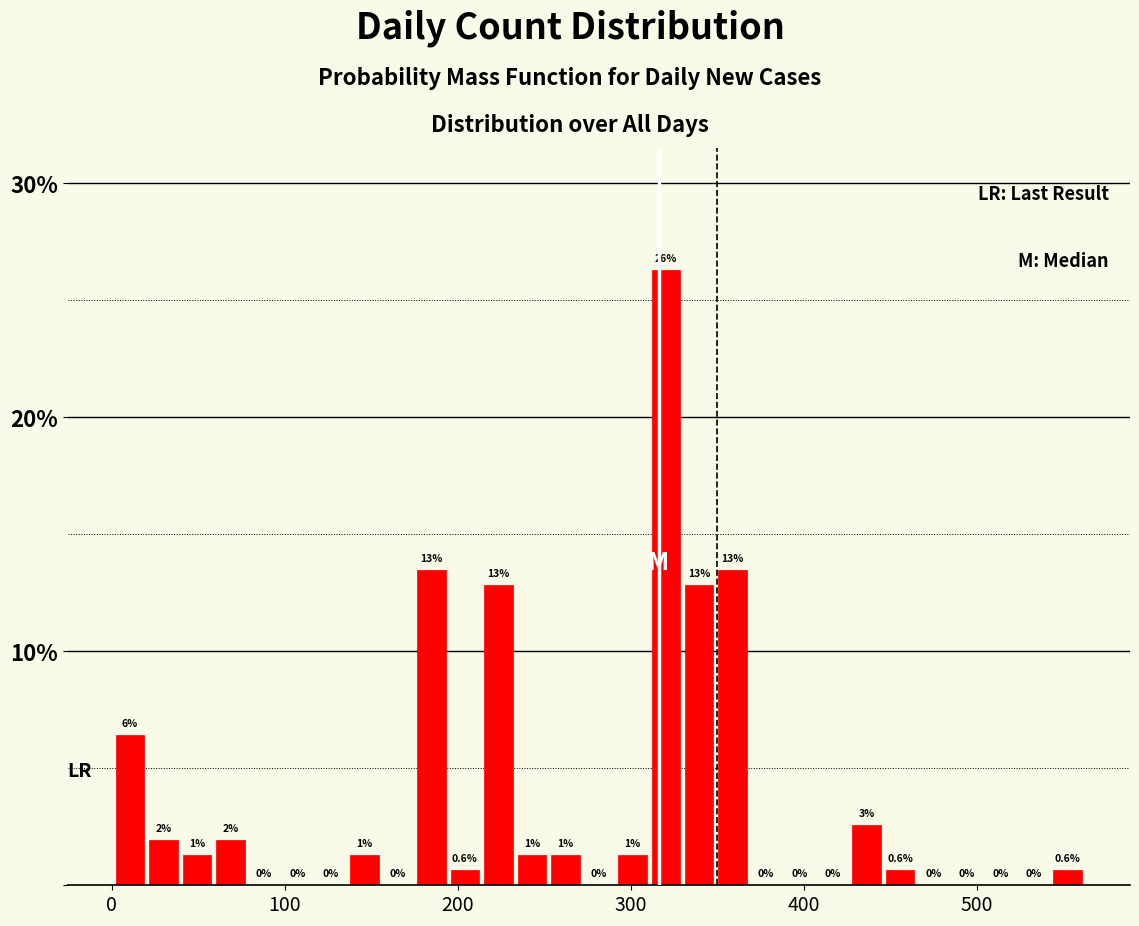

Around what value on the x-axis is the tallest bar? Give the approximate position of its centre, as read against the axis.

320